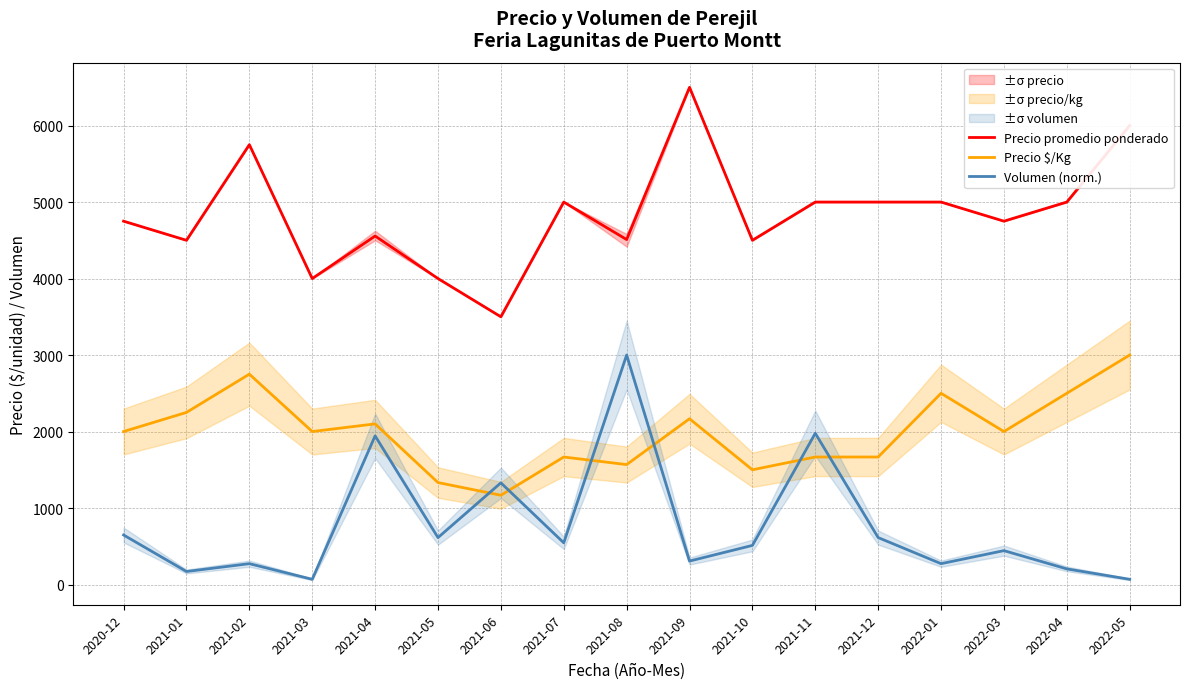

True or false: Volumen (norm.) and Precio promedio ponderado intersect in this chart.

False